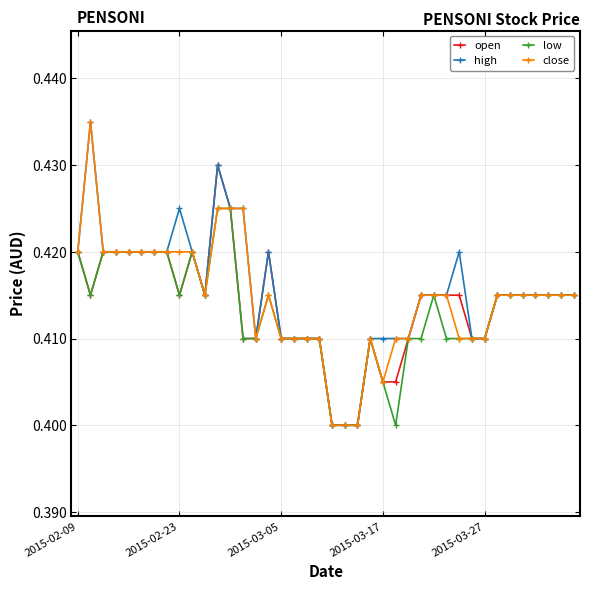

At how many categories does at least one series exceed 0?

40